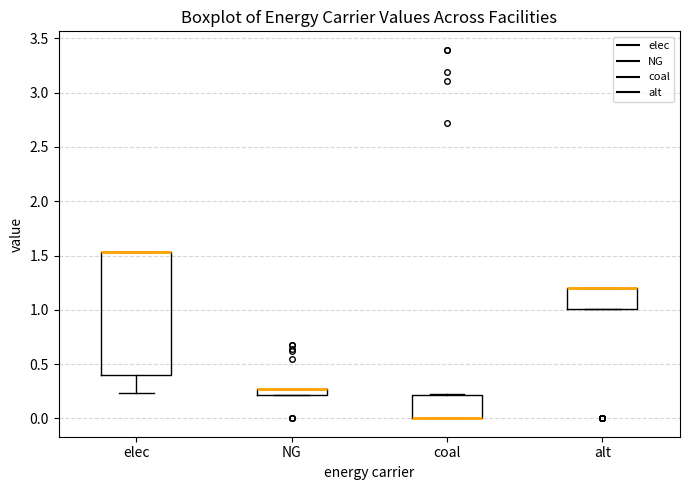

Where does the lower whisker of the box for elec end on the y-axis? The values are not printed on the chart, so give them approximately, as read against the axis.

0.25